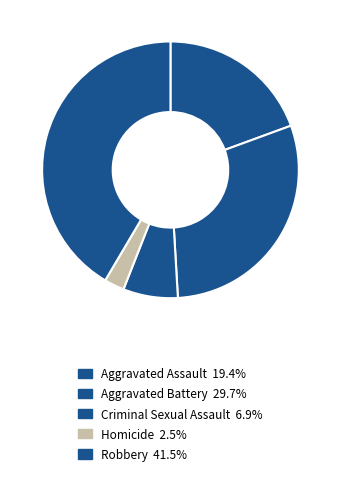

Rank the categories by value from lowest to highest.

Homicide, Criminal Sexual Assault, Aggravated Assault, Aggravated Battery, Robbery